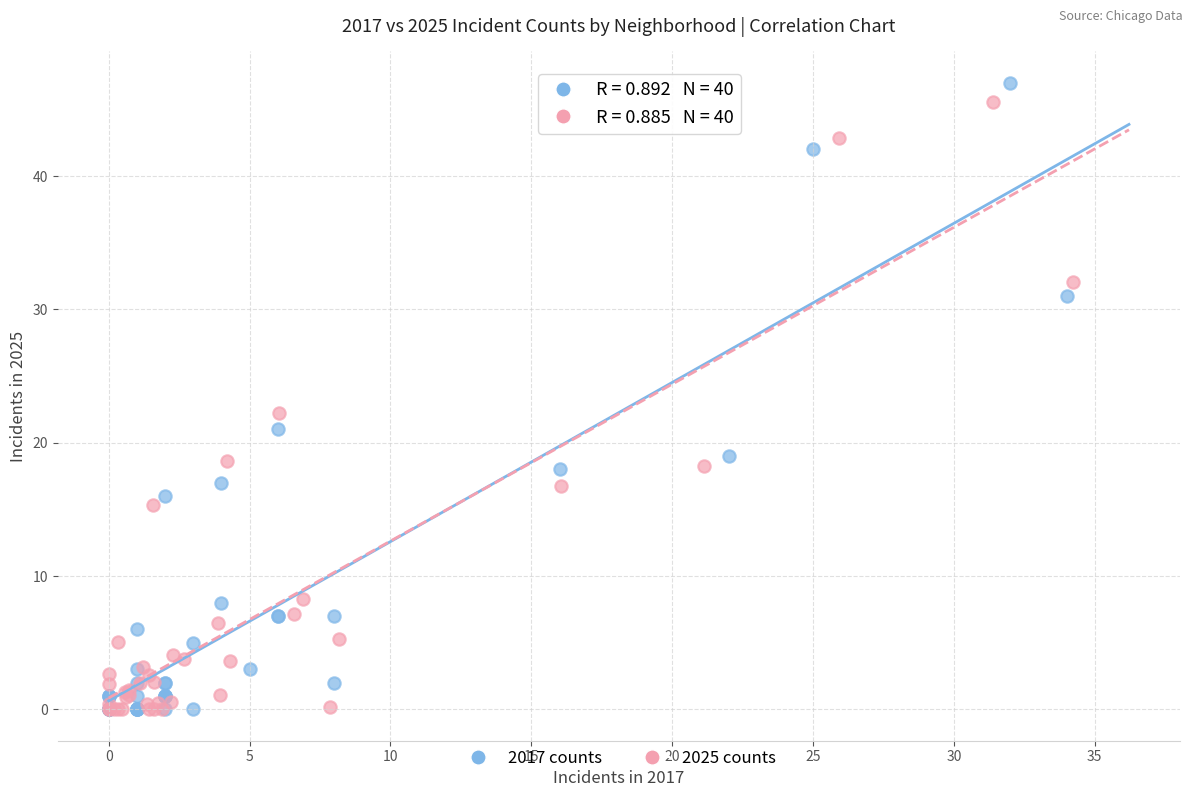

What are all the series names shown in the legend?

2017 counts, 2025 counts